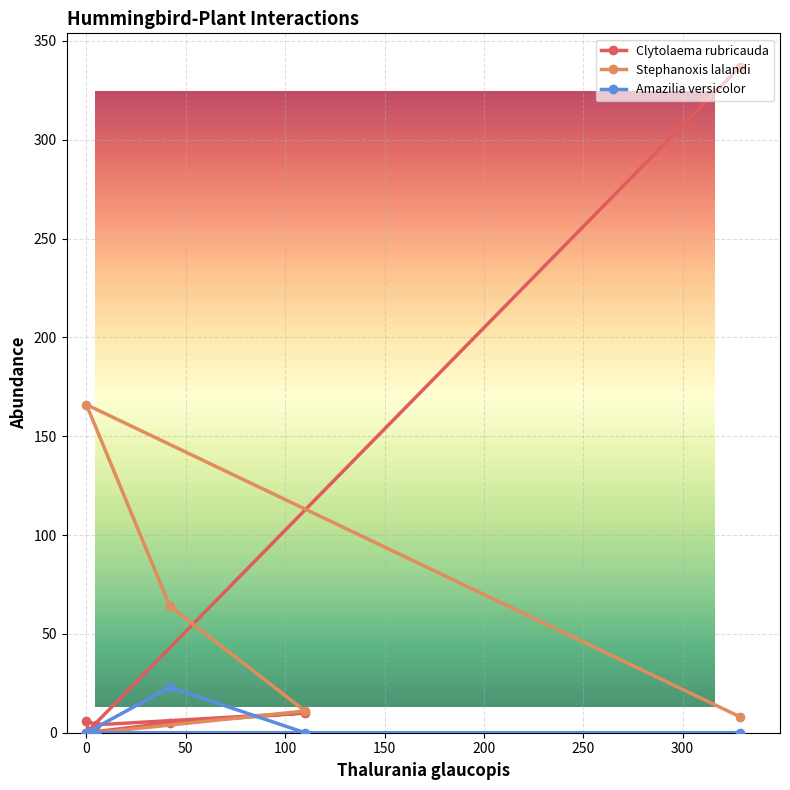

Rank the series by their maximum value, from highest to lowest.

Clytolaema rubricauda, Stephanoxis lalandi, Amazilia versicolor